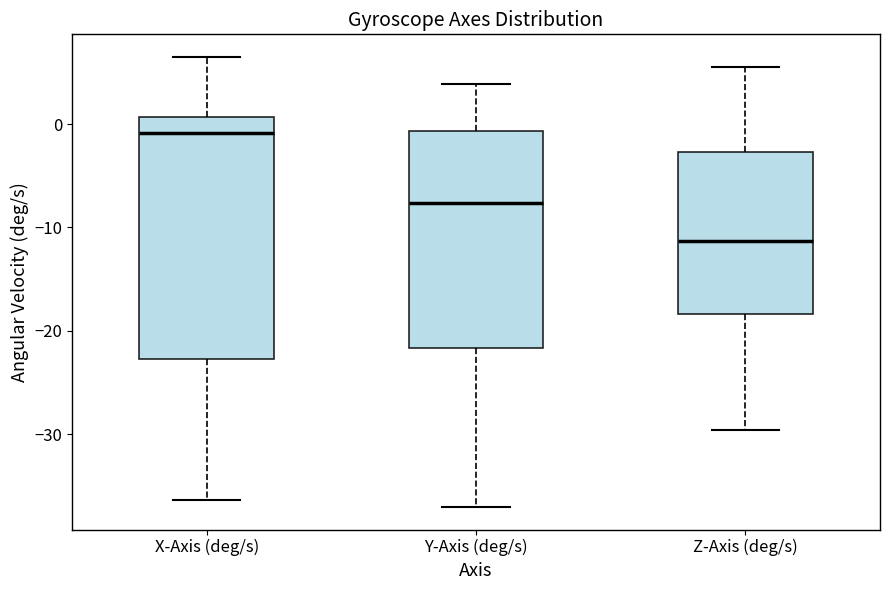

Which box has the highest median line?

X-Axis (deg/s)